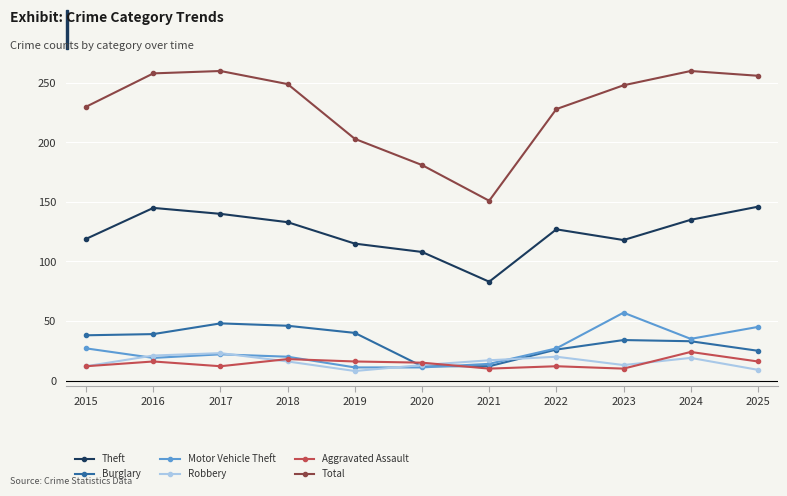

What is the sum of all Robbery values?

171